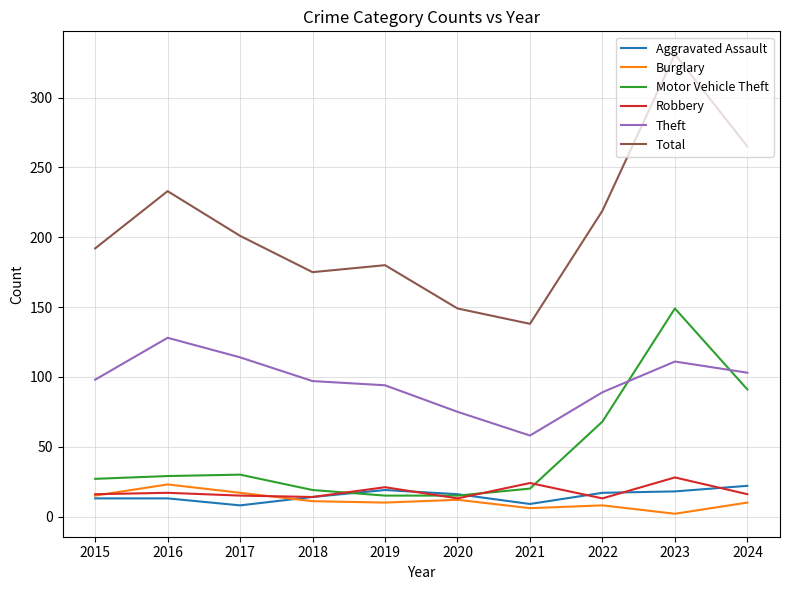

Count the number of categories in the chart.

10